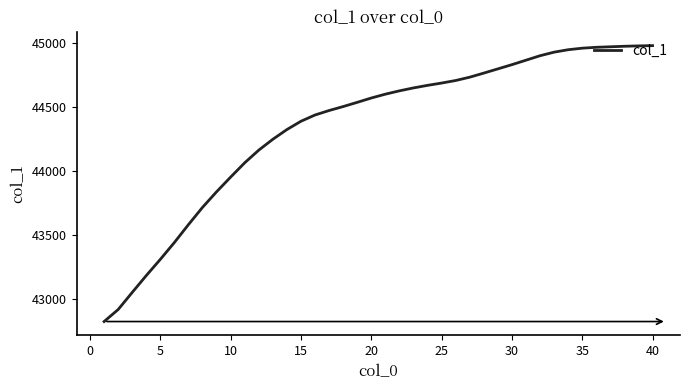

What is the sum of all values?

1774029